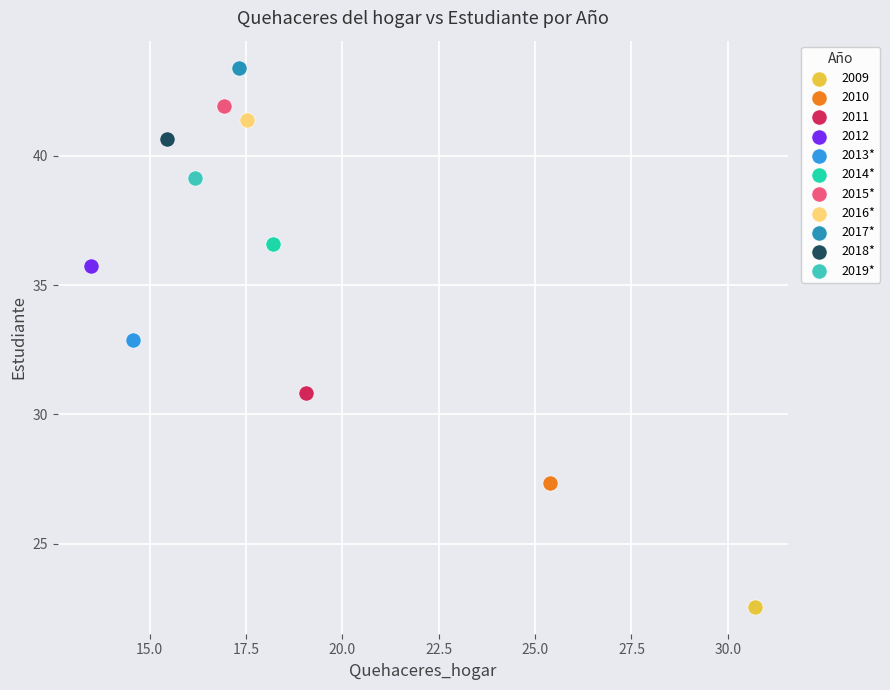

What are all the series names shown in the legend?

2009, 2010, 2011, 2012, 2013*, 2014*, 2015*, 2016*, 2017*, 2018*, 2019*